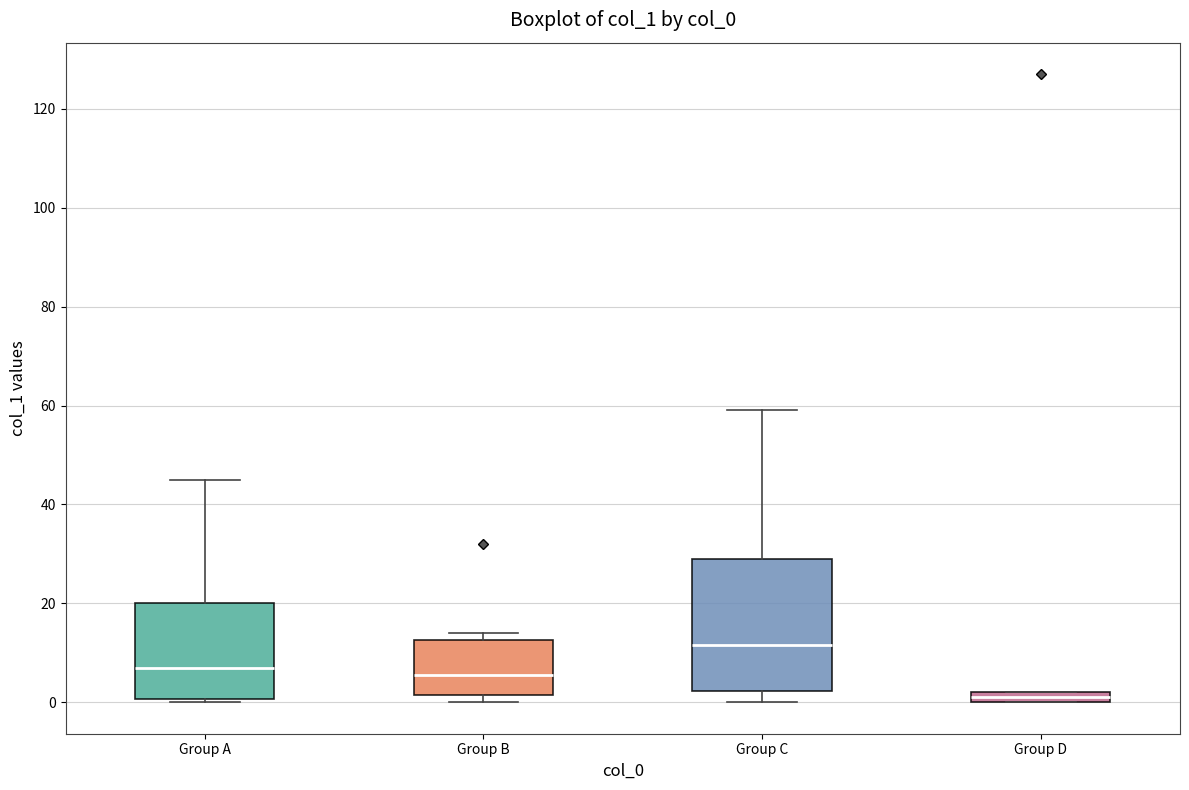

Which box has the highest median line?

Group C